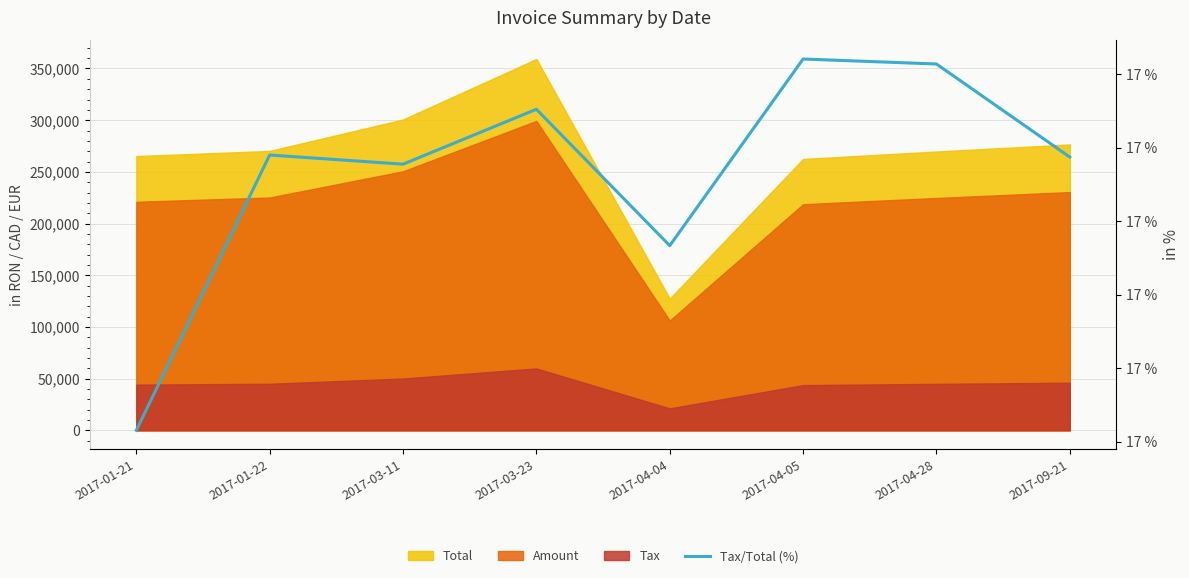

Read the value at 2017-03-23.

16.7